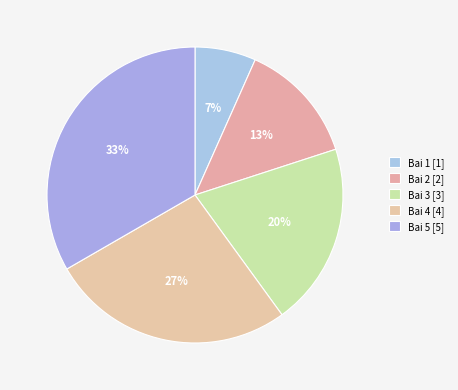

Rank the categories by value from lowest to highest.

Bai 1, Bai 2, Bai 3, Bai 4, Bai 5